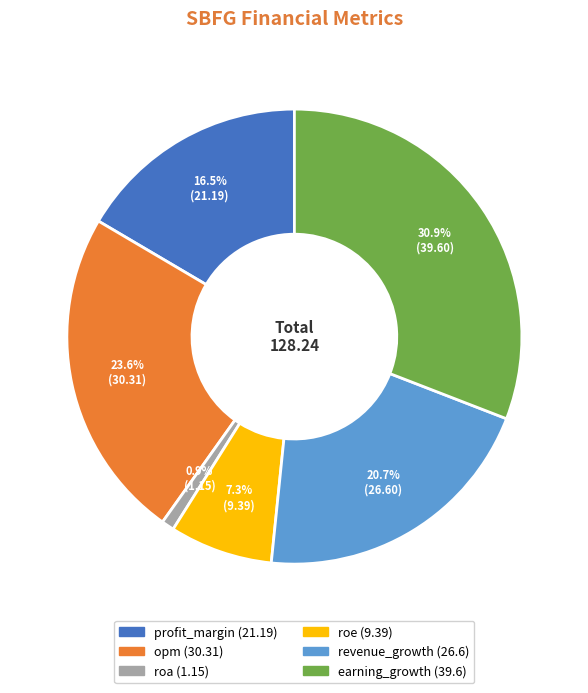

How many slices are in this pie chart?

6